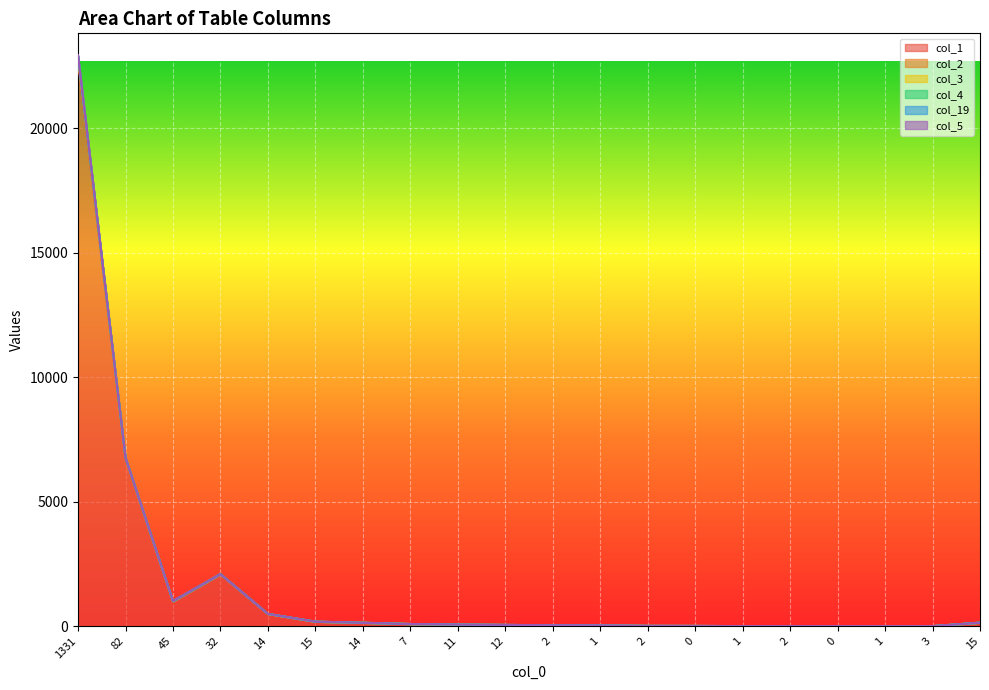

Which series has the largest range (max minus min)?

col_2